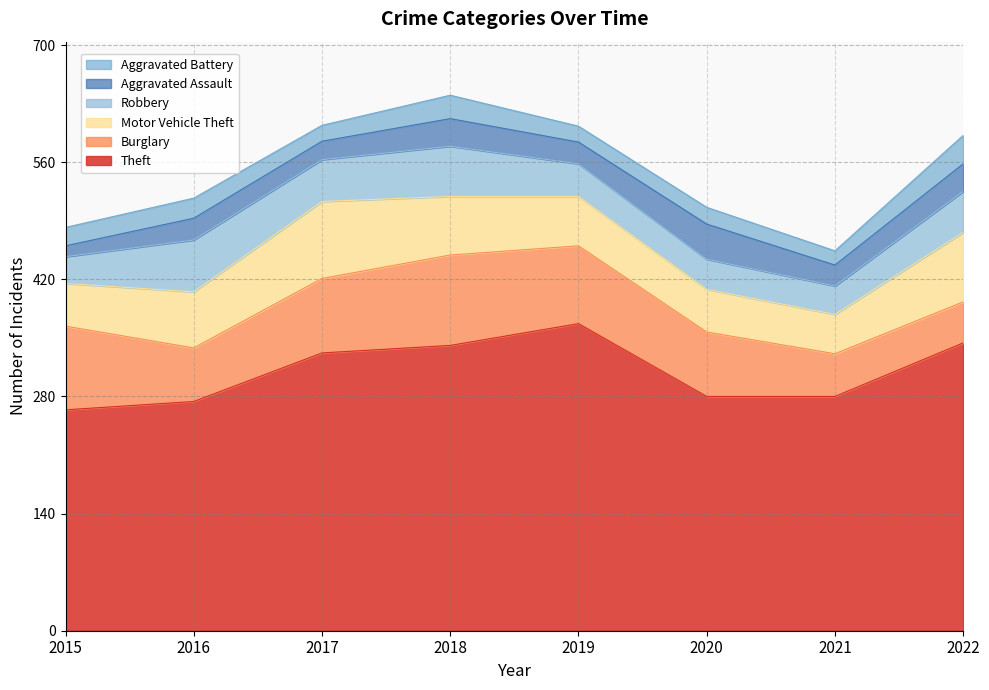

Where is the first local minimum for Robbery?

2017